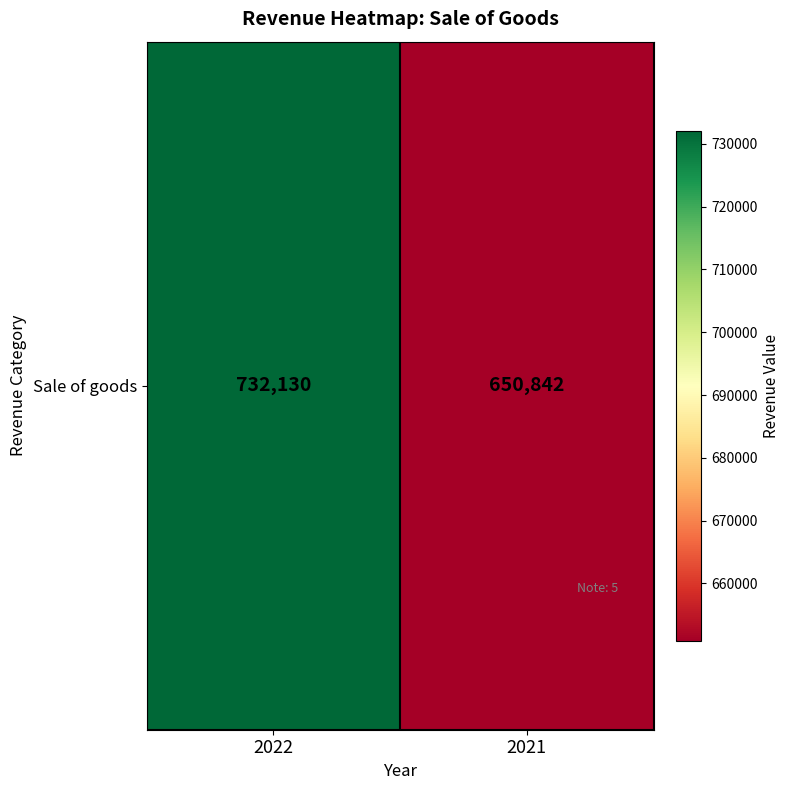

The chart shows a value of 732130 at 2022. True or false?

True